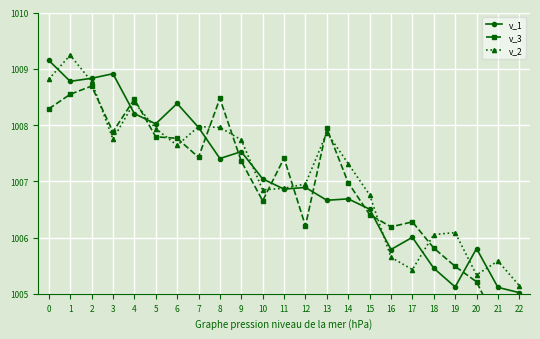

Where is v_1 nearest to the value 1007?

10